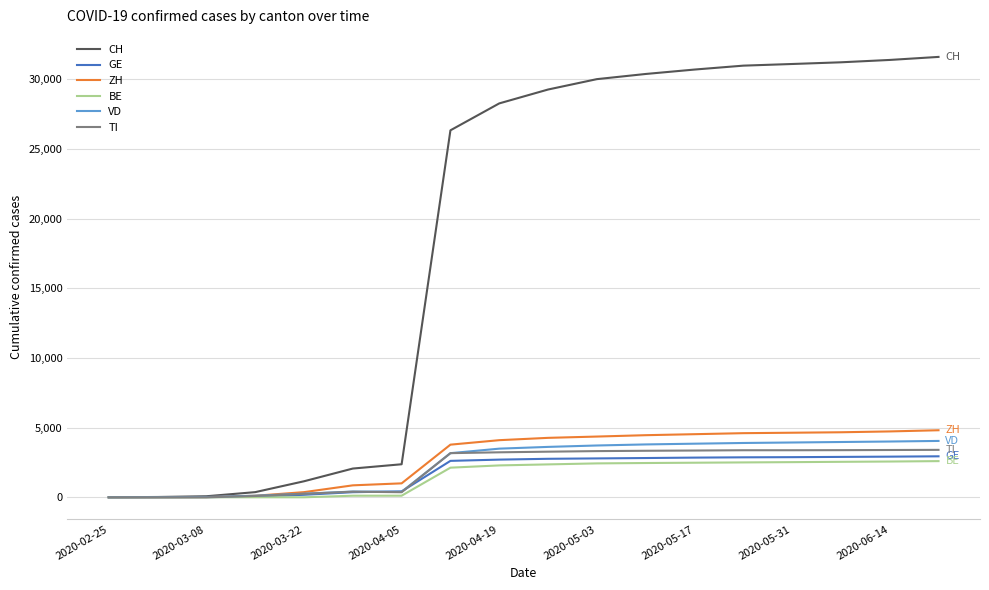

Which series has the largest total across all categories?

CH